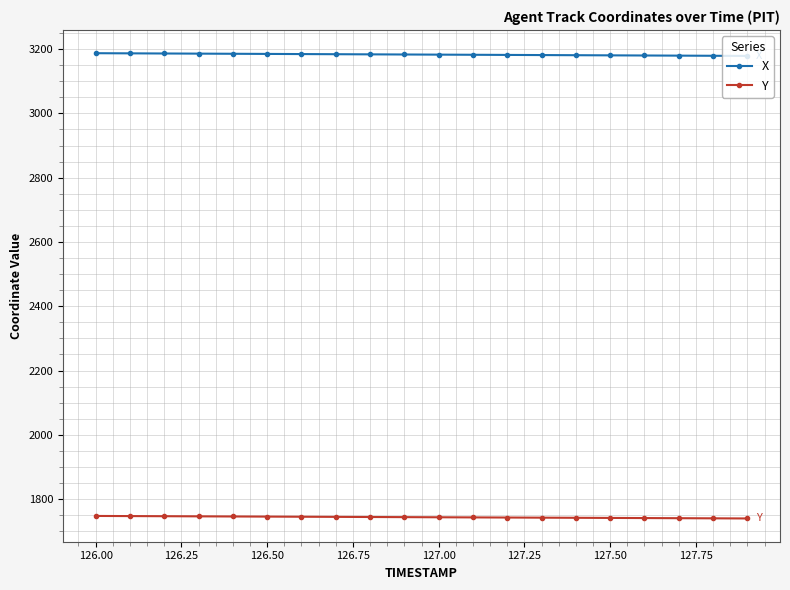

What is the average value of the Y series?

1743.6